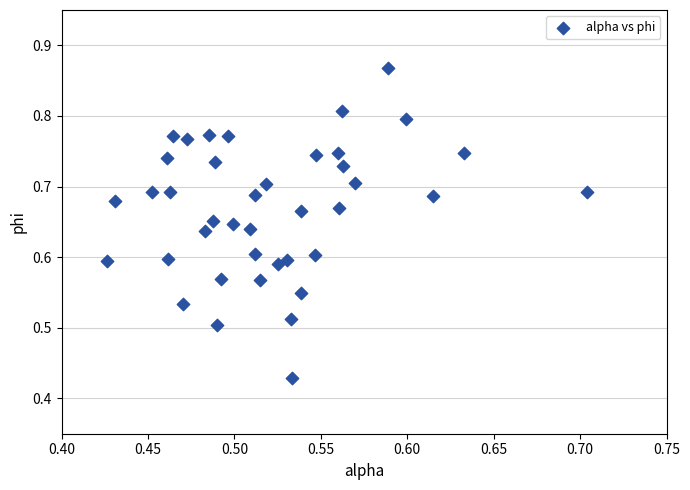

What is the range of X values (max minus min)?

0.3